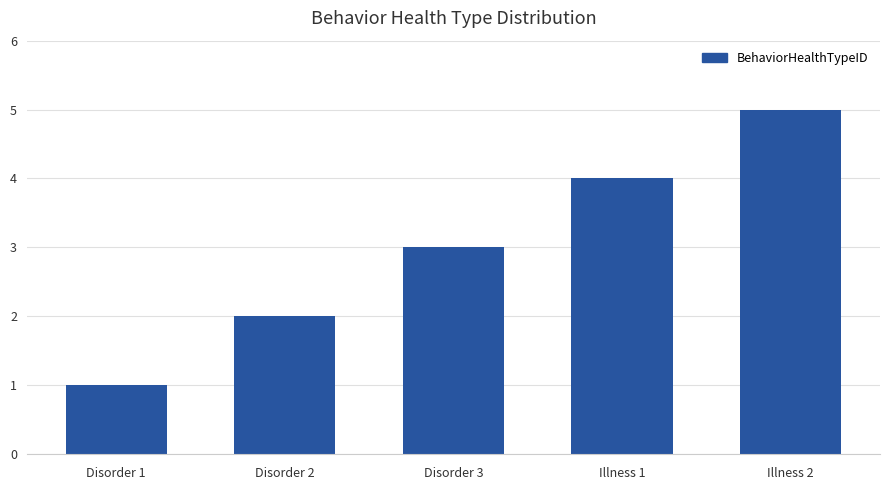

What position from the left is Disorder 1?

1